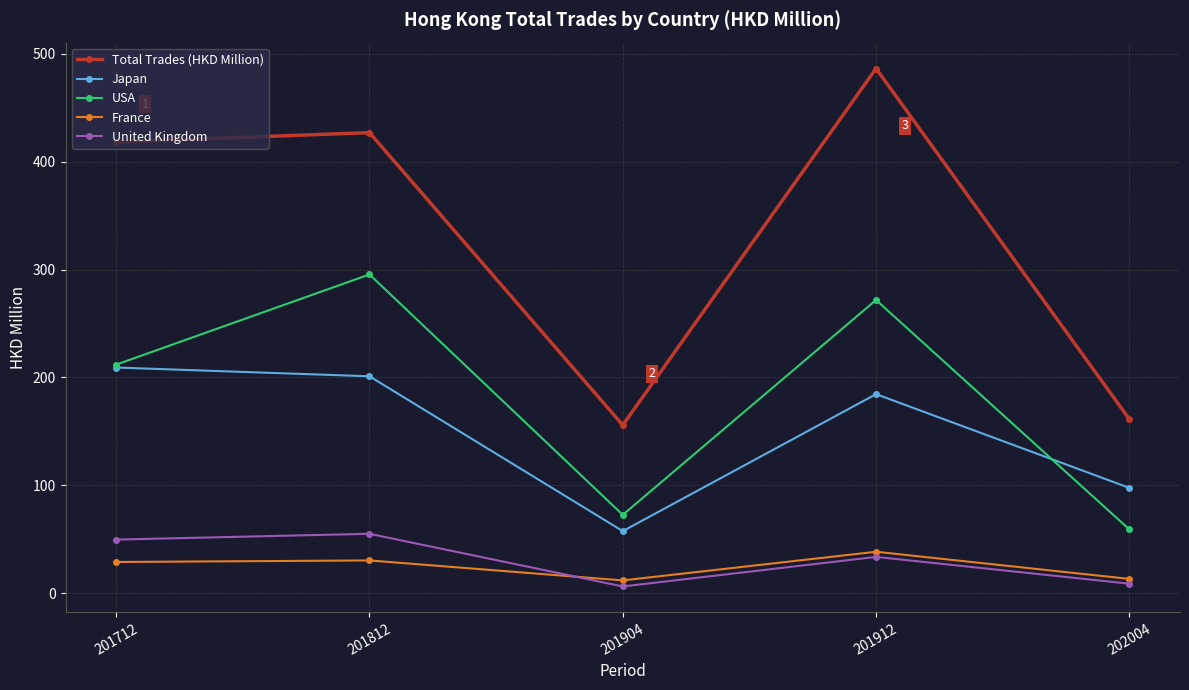

At how many categories does at least one series exceed 344?

3